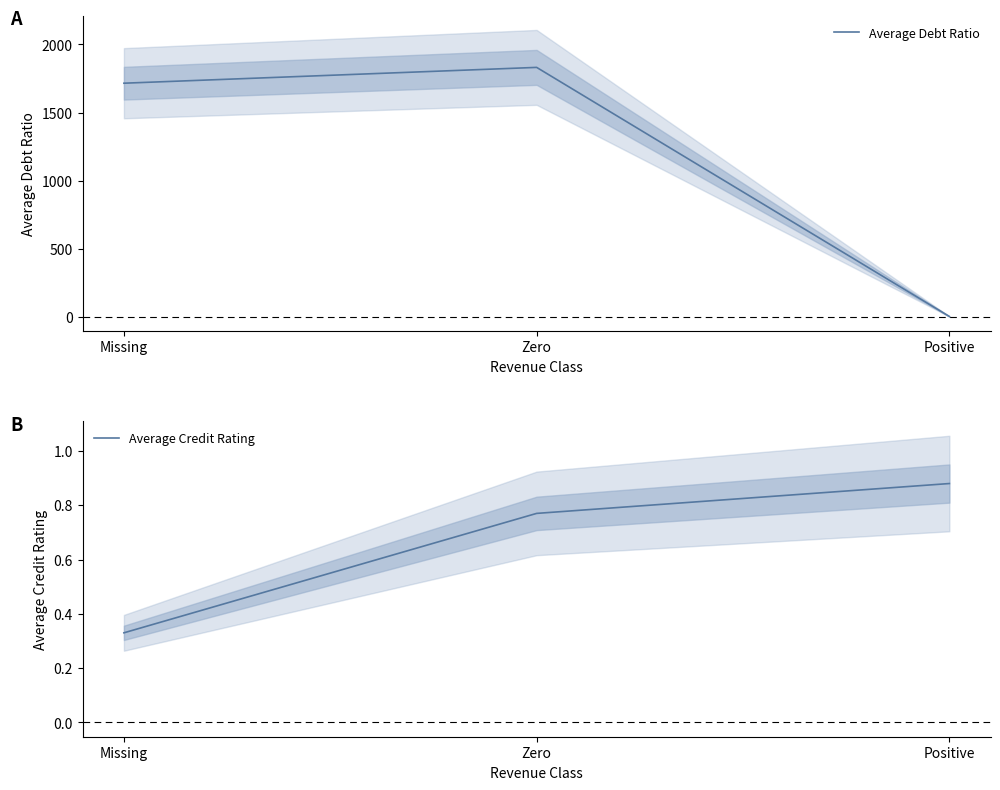

Where does the Average Debt Ratio series first go above 1715?

Zero